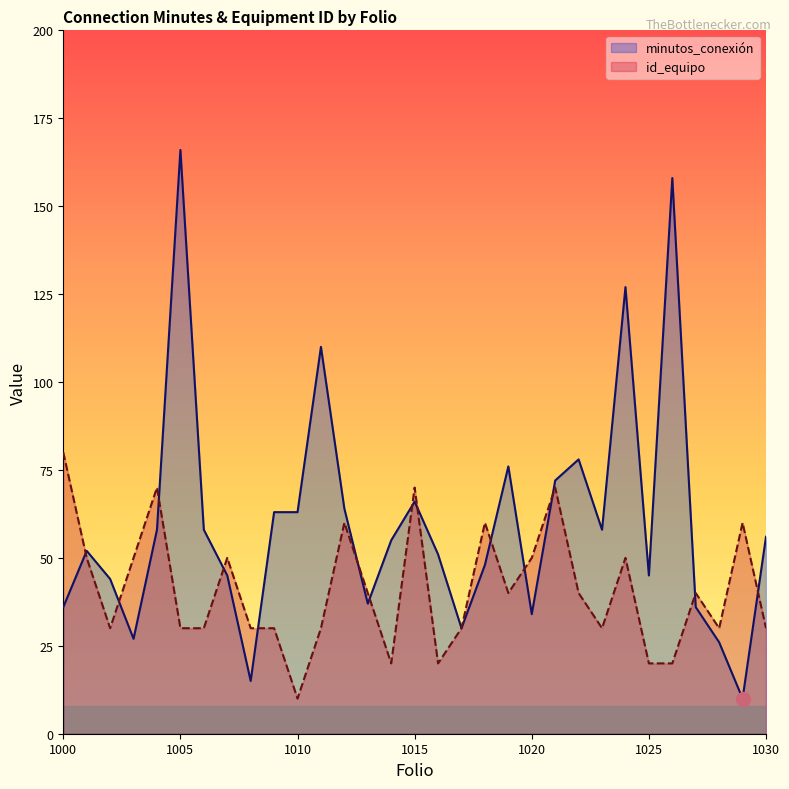

What is the minimum value for minutos_conexión?

10